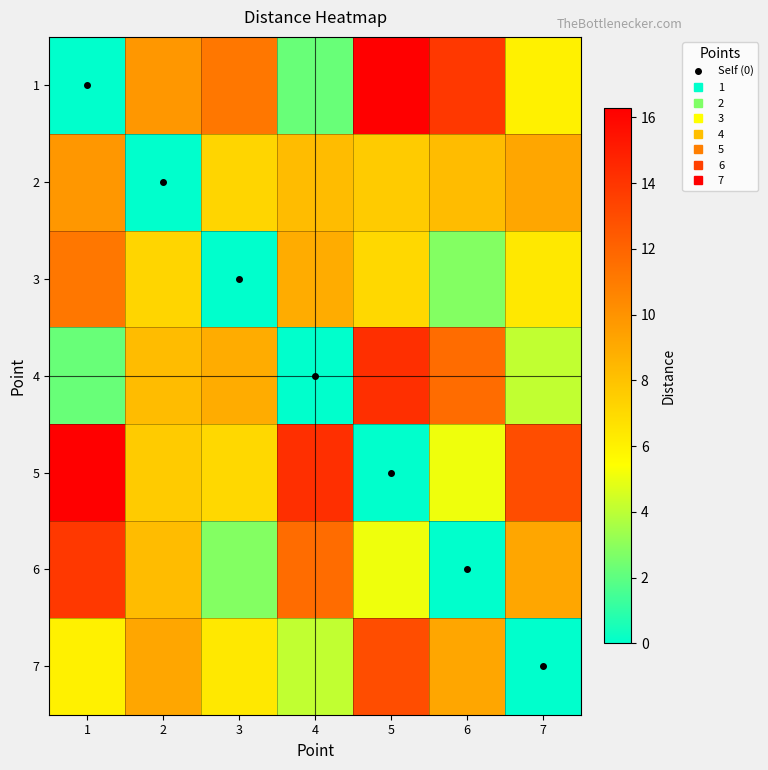

Count the number of categories in the chart.

7